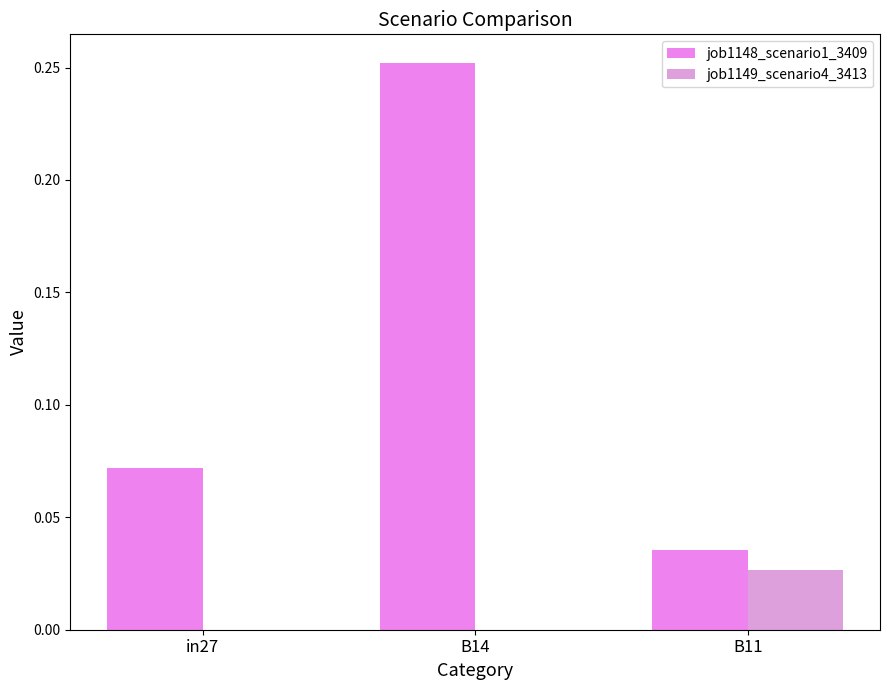

True or false: job1148_scenario1_3409 has a value of 0.0 at B11.

False